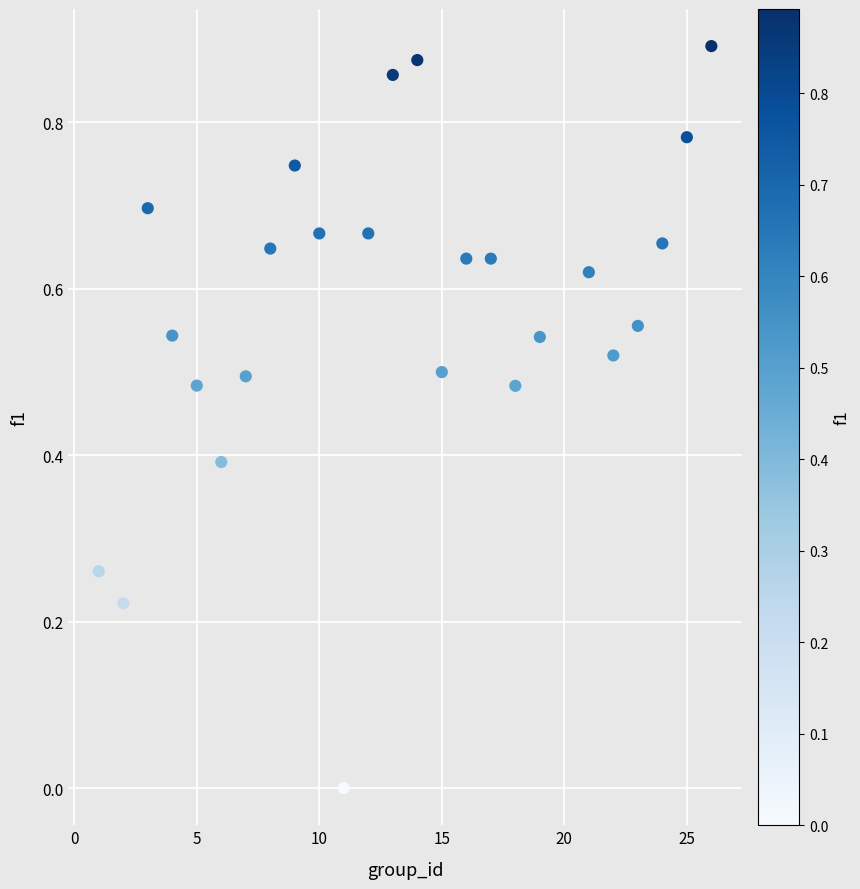

What is the range of X values (max minus min)?

25.0